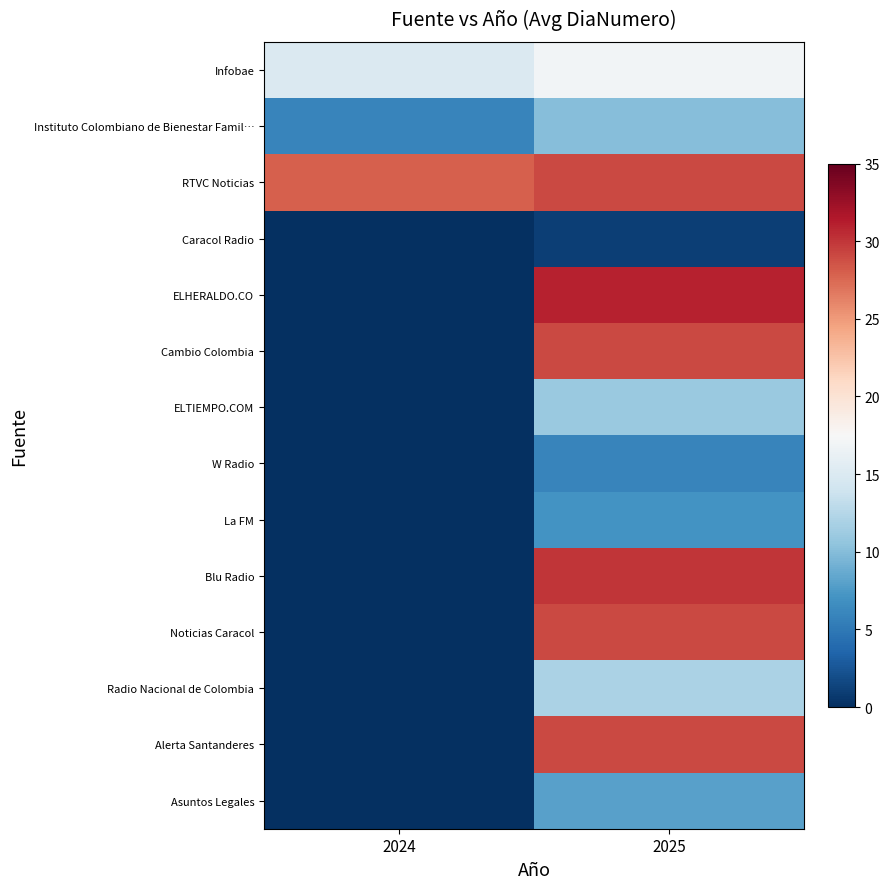

How many categories are shown in the chart?

2